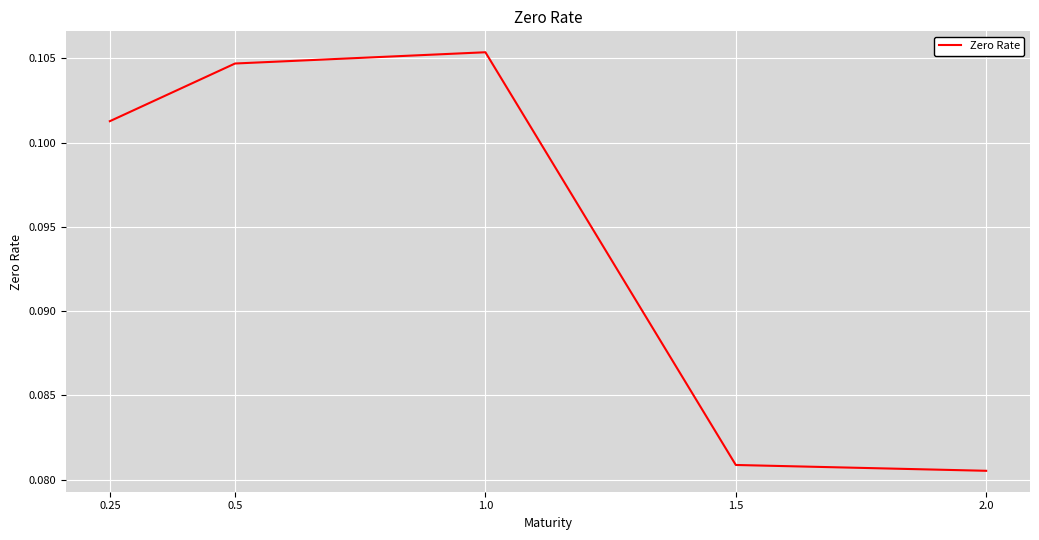

Between 0.25 and 0.5, which is larger?

0.5